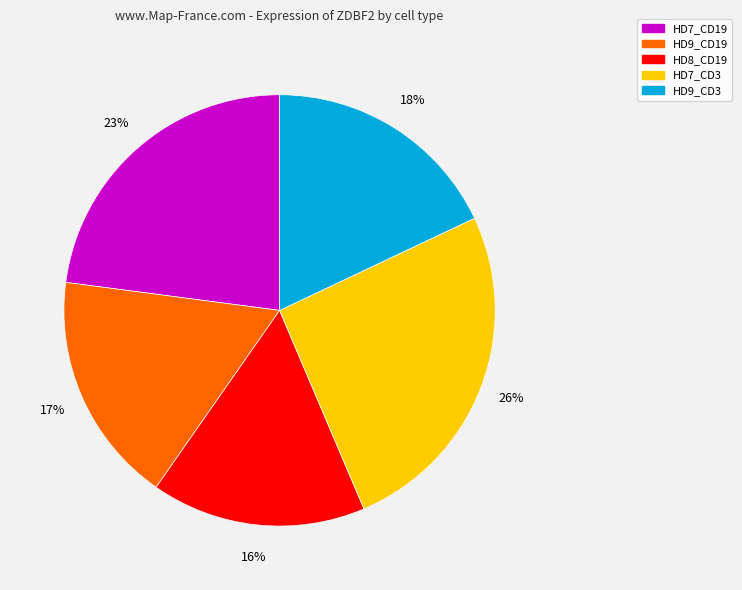

Which slice is the largest?

HD7_CD3